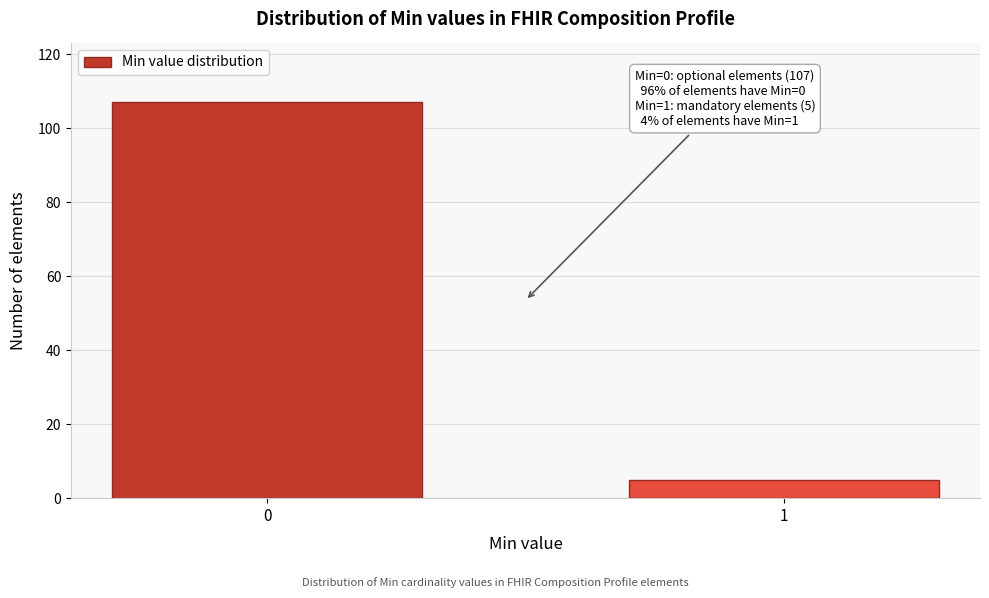

Reading right to left, transcribe all the data shown in this chart.

5	107